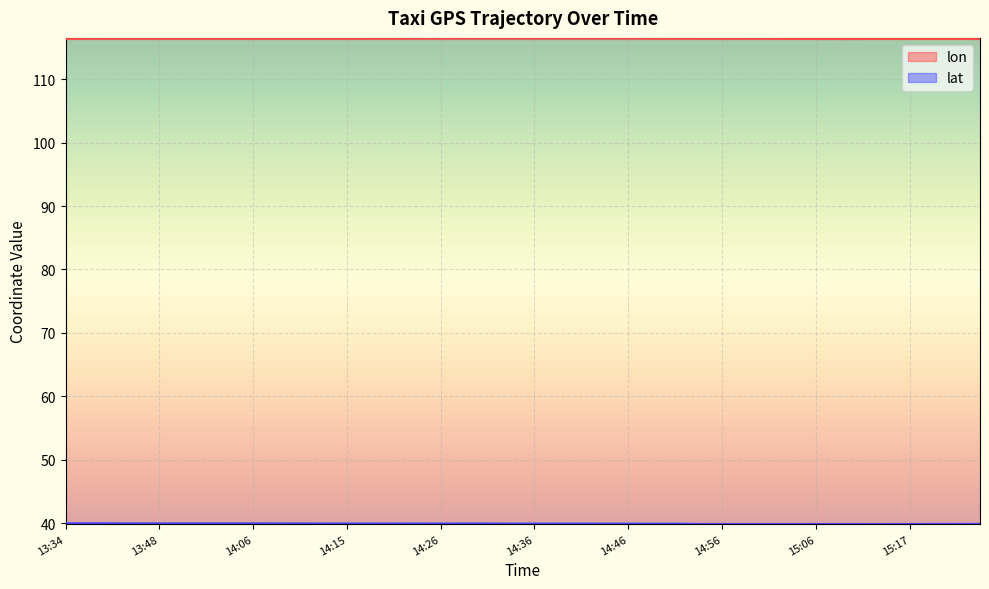

True or false: lon and lat cross at least once.

False